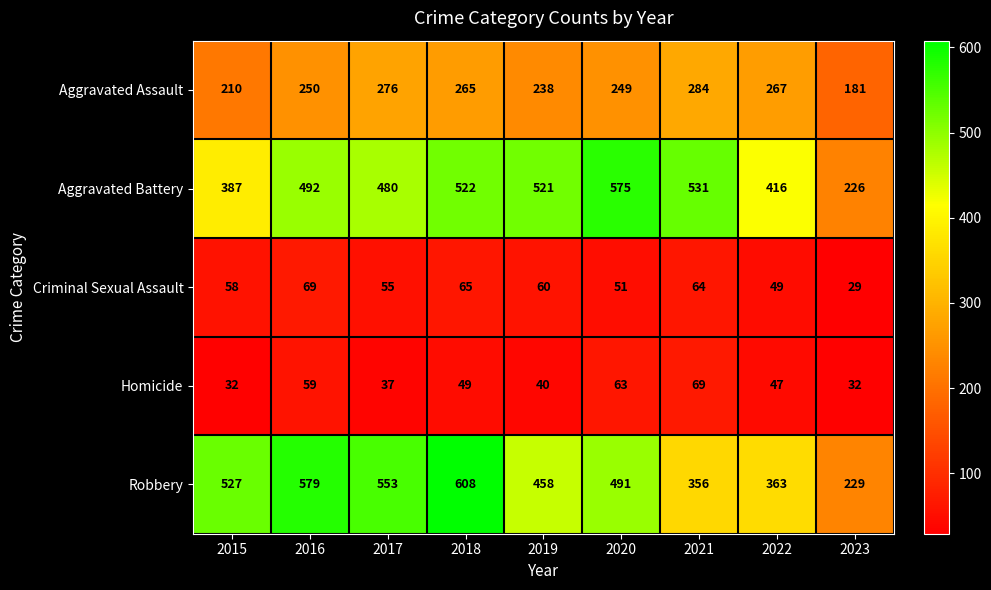

What is the lowest value of the Criminal Sexual Assault series?

29